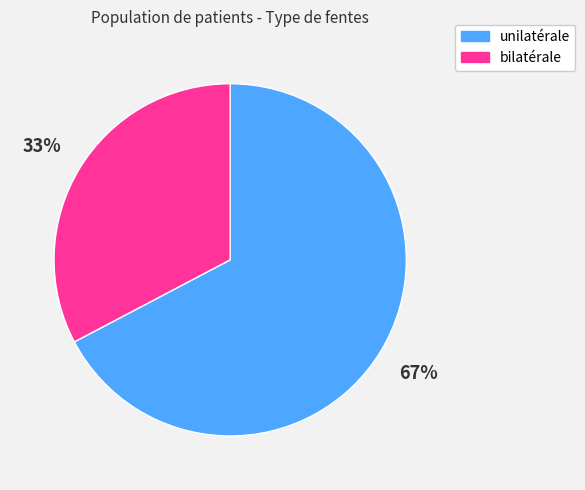

True or false: bilatérale accounts for 45% of the total.

False